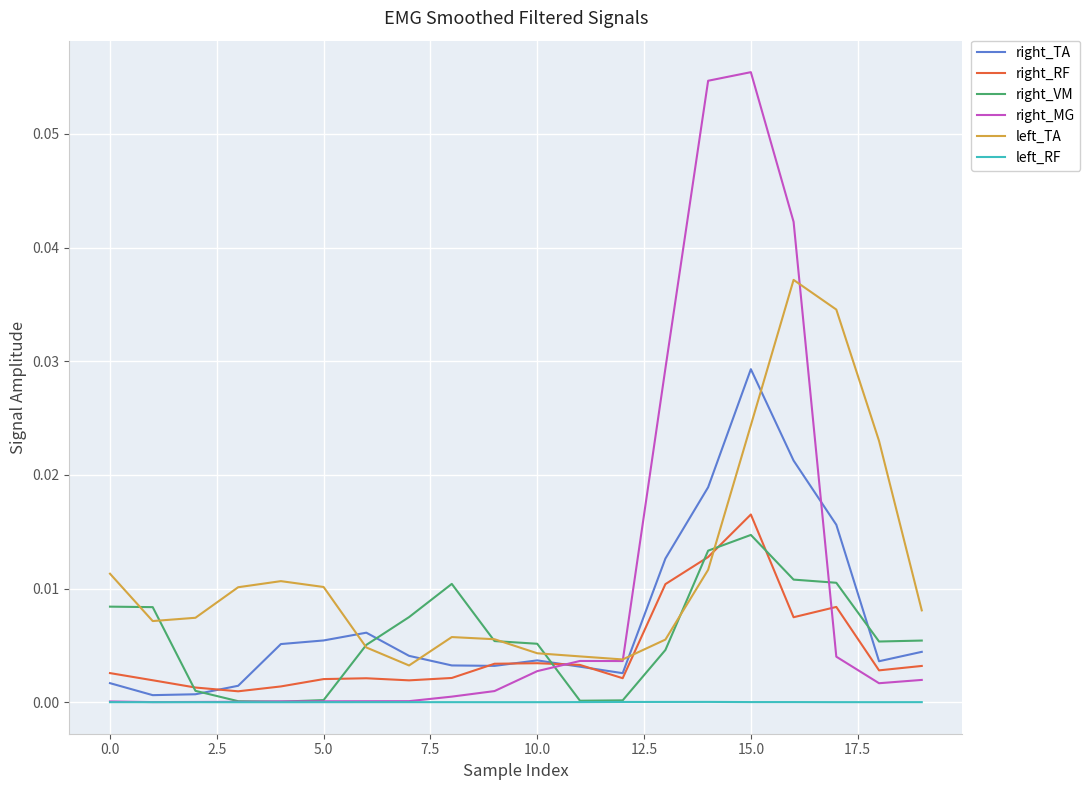

After their last crossing, which series has the higher values: right_TA or left_TA?

left_TA